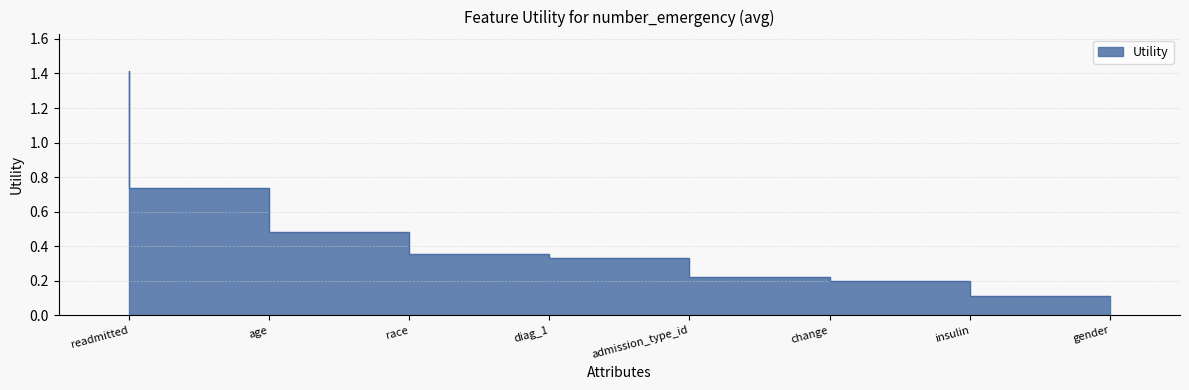

How many lines are shown in the chart?

1